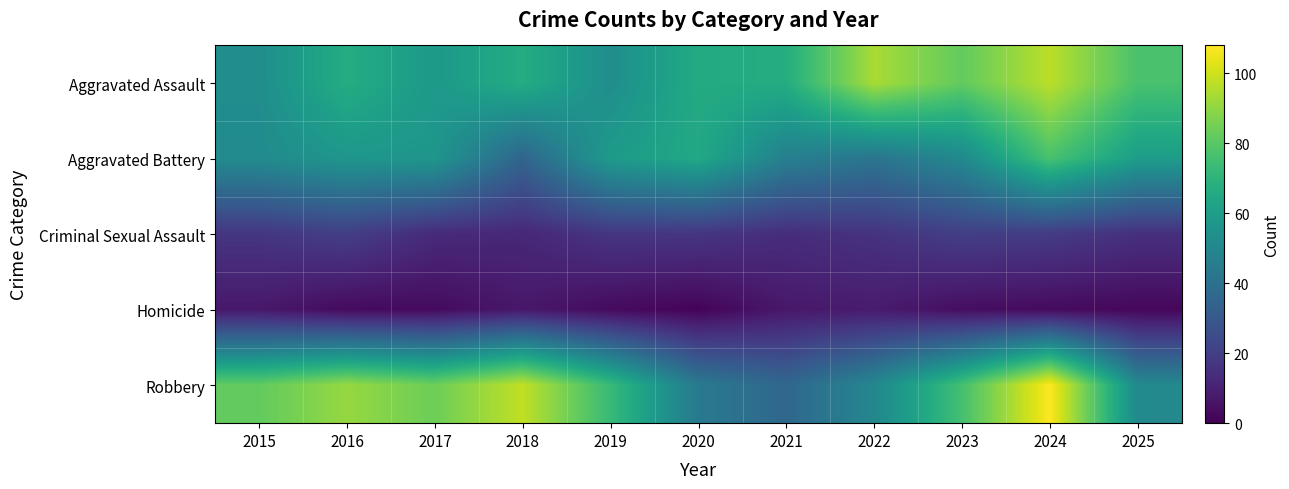

At 2016, list the series in order from largest to smallest.

Robbery, Aggravated Assault, Aggravated Battery, Criminal Sexual Assault, Homicide